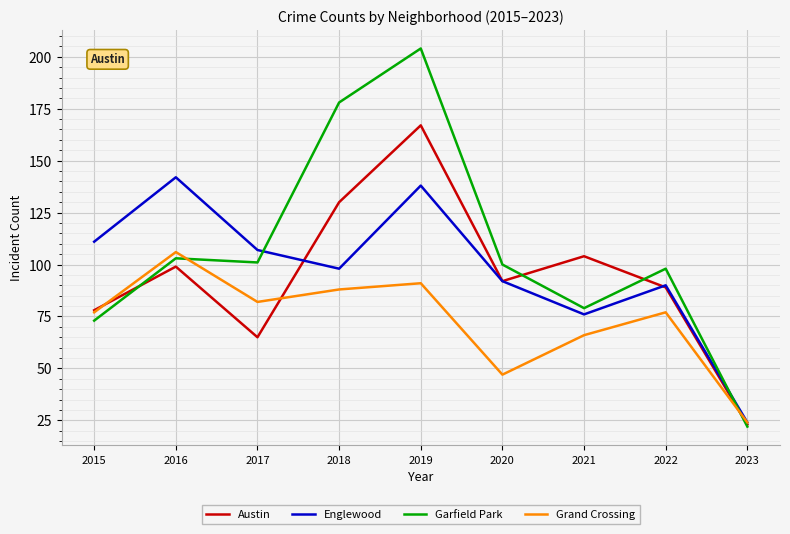

What is the approximate value of Austin at 2016?

99